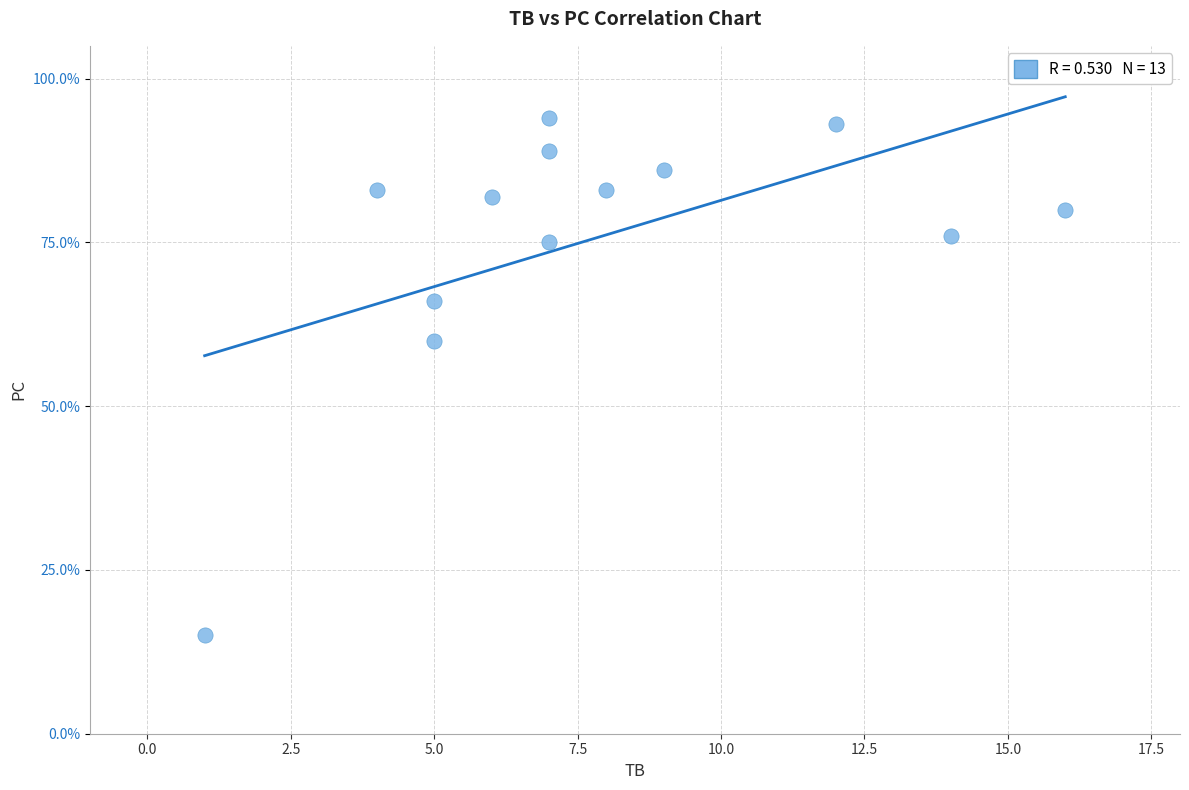

What is the range of Y values (max minus min)?

79